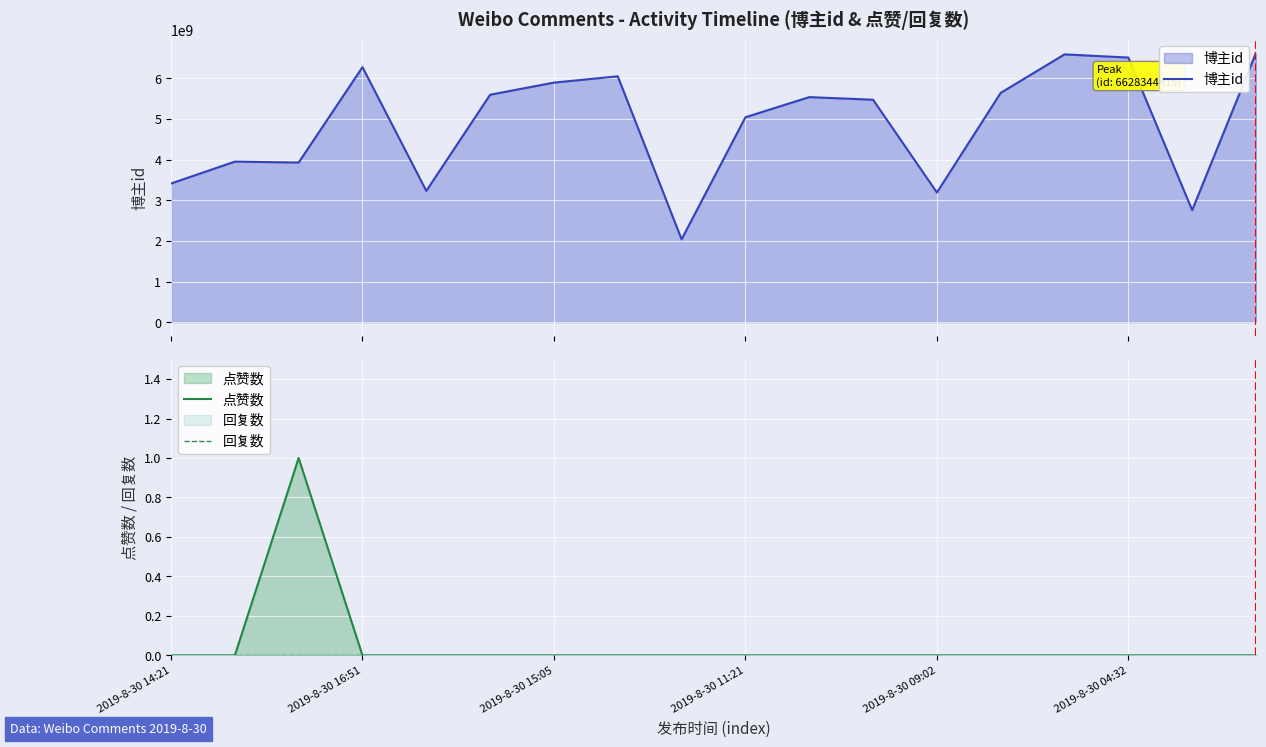

True or false: 点赞数 and 博主id cross at least once.

False